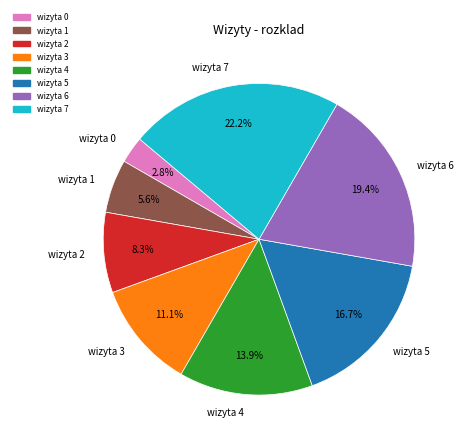

To the nearest percent, what is the difference between the largest and smallest slice percentages?

19%